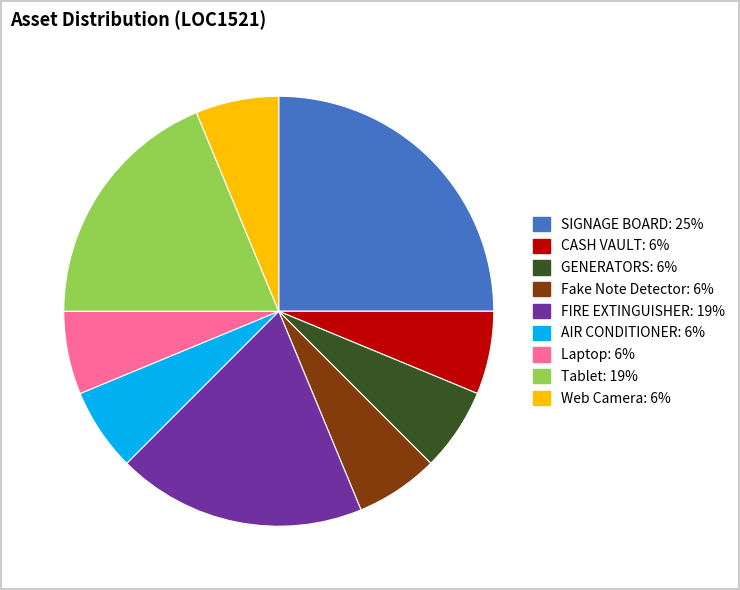

The Fake Note Detector slice represents 13% of the pie. True or false?

False